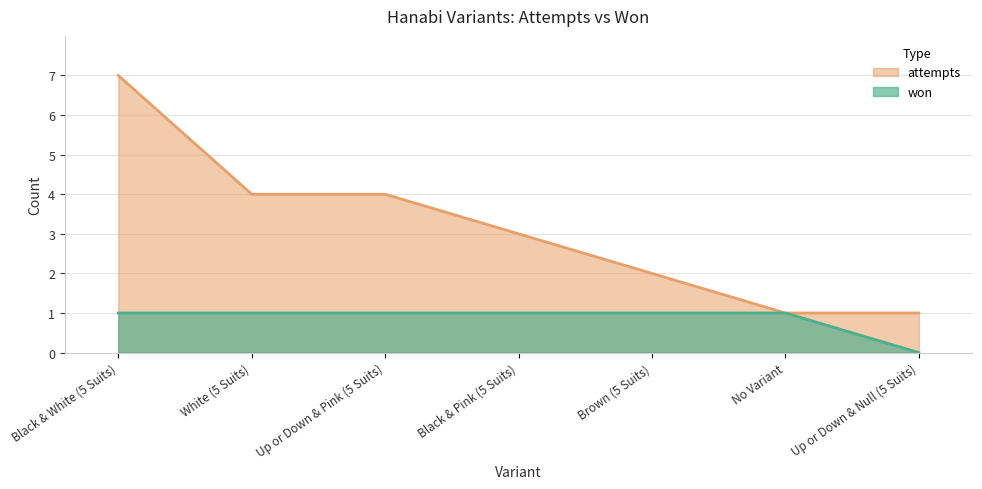

How many lines are shown in the chart?

2